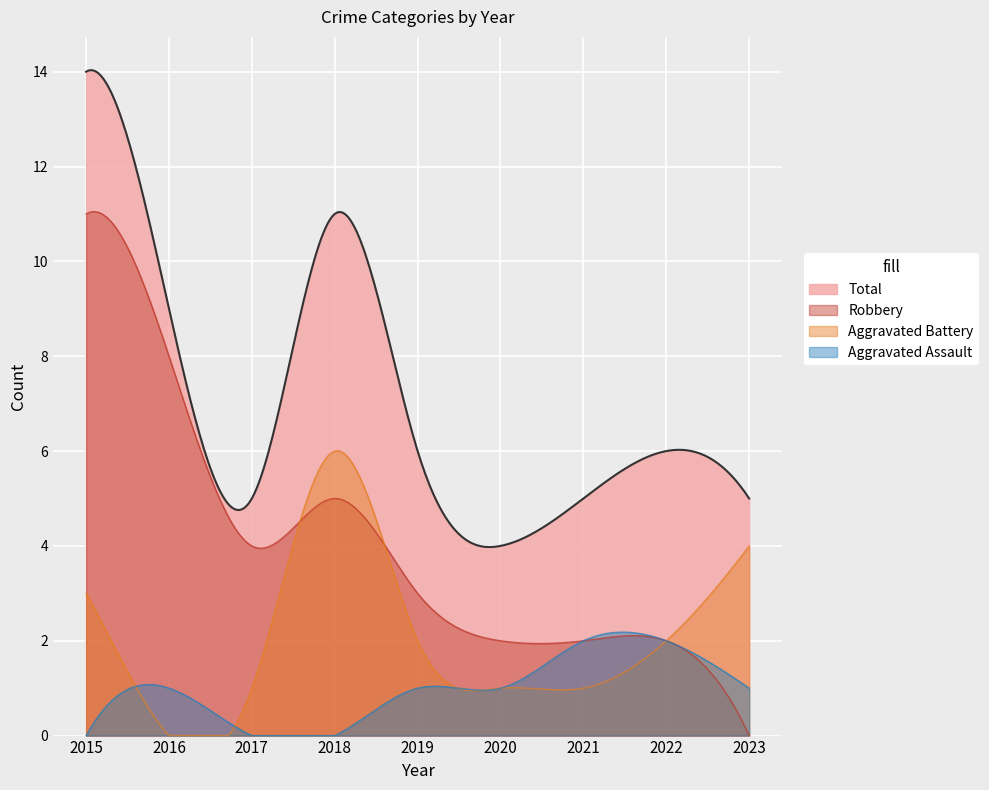

Rank the series by their average value, from lowest to highest.

Aggravated Assault, Aggravated Battery, Robbery, Total